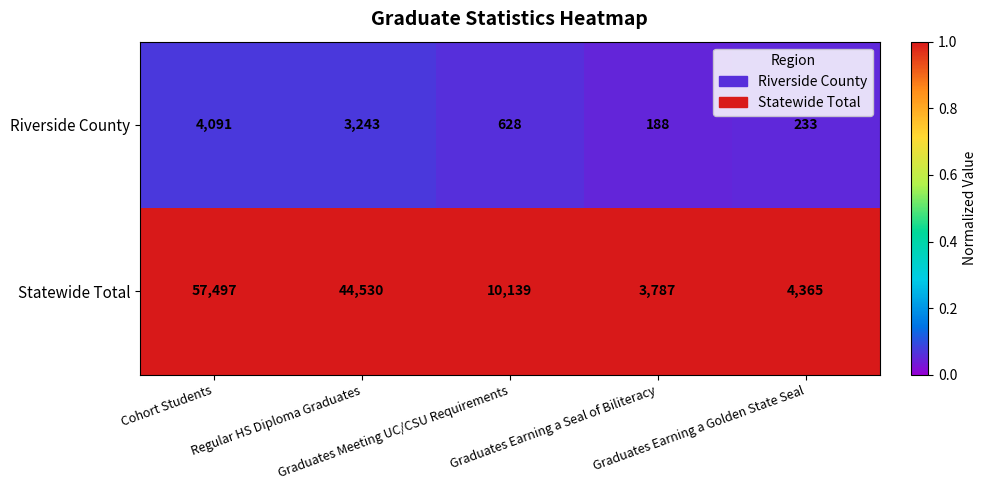

Which series has the largest range (max minus min)?

Statewide Total